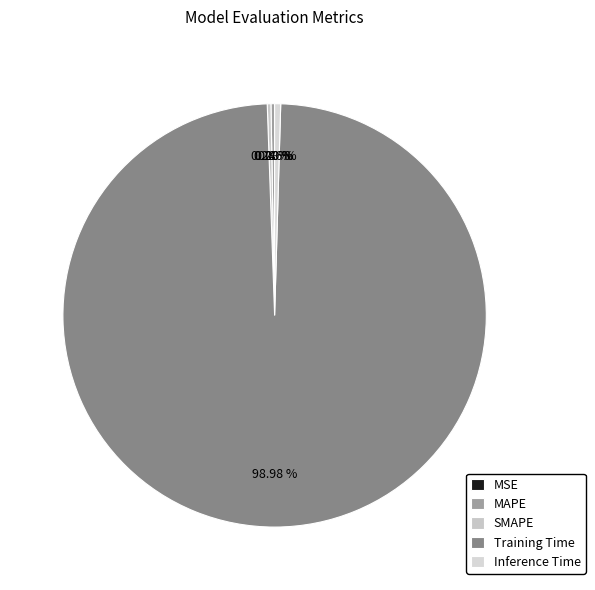

Does Inference Time represent more than half of the total?

No